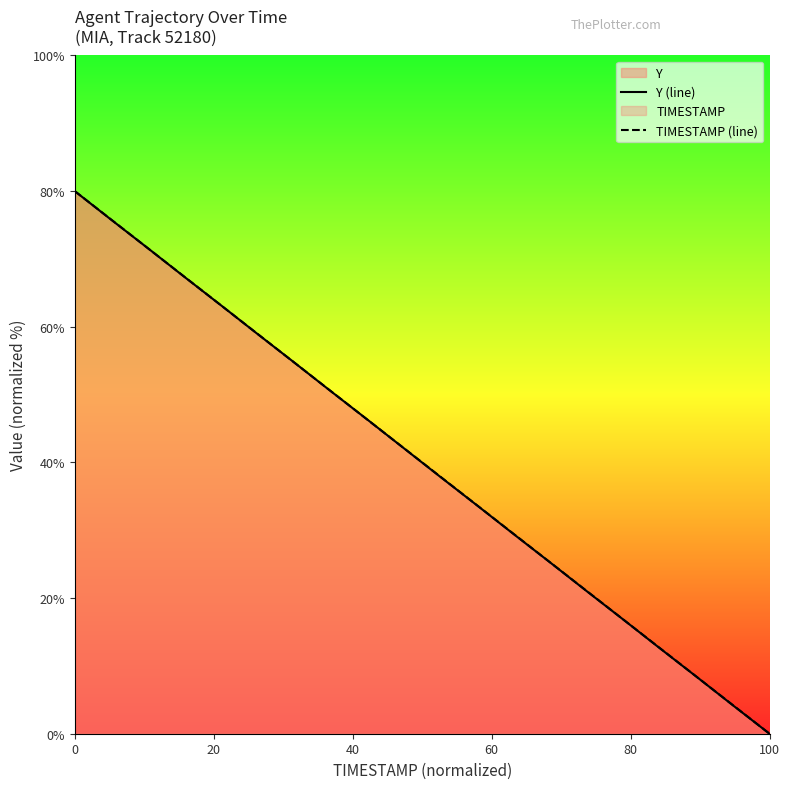

What is the maximum value for TIMESTAMP (line)?

80.0